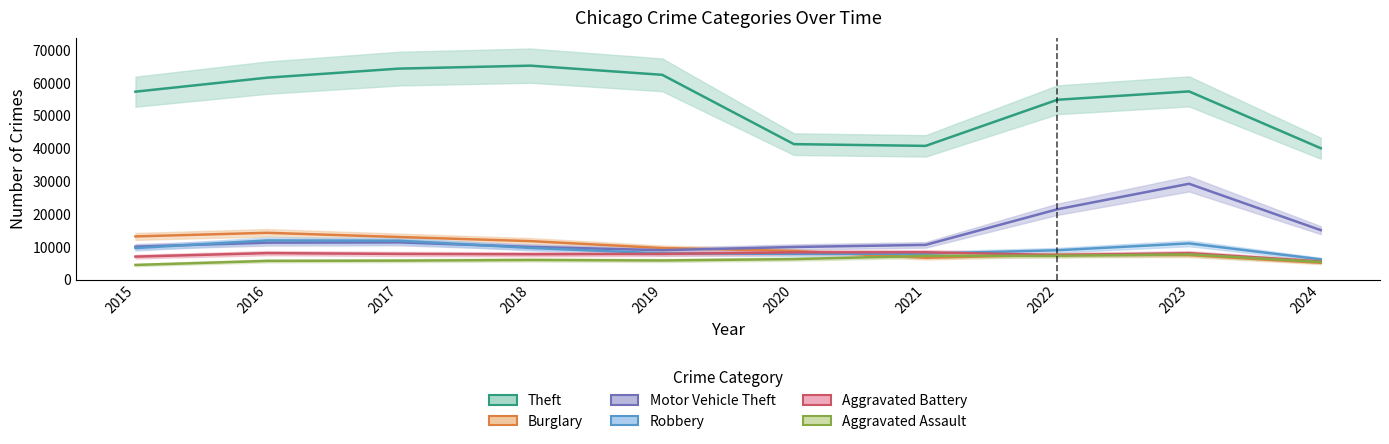

What is the difference between the maximum and minimum values in the Aggravated Battery series?

2778